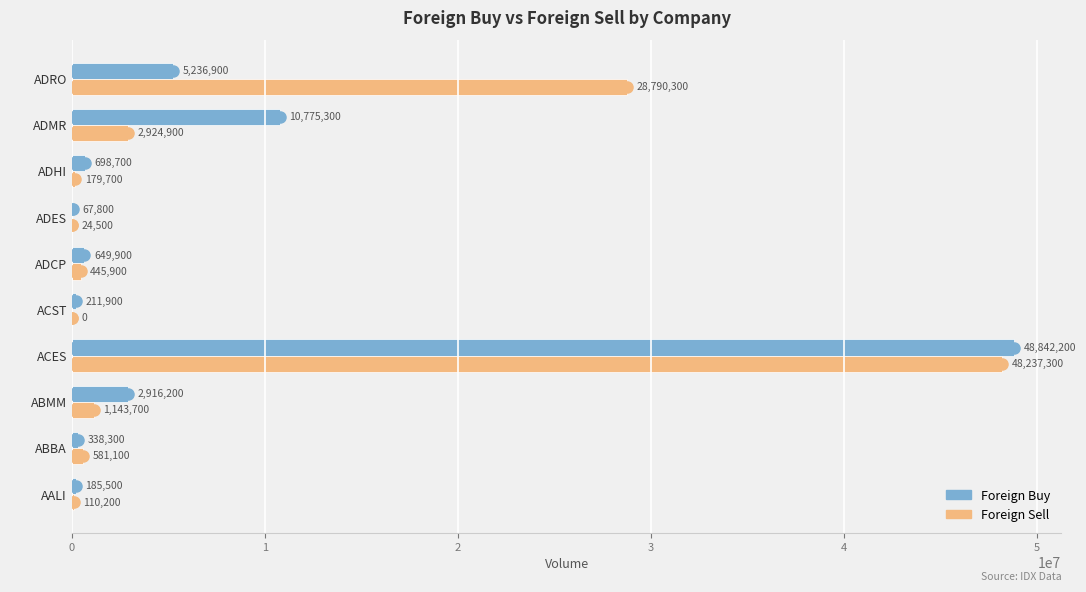

At which label does Foreign Buy reach its peak?

ACES